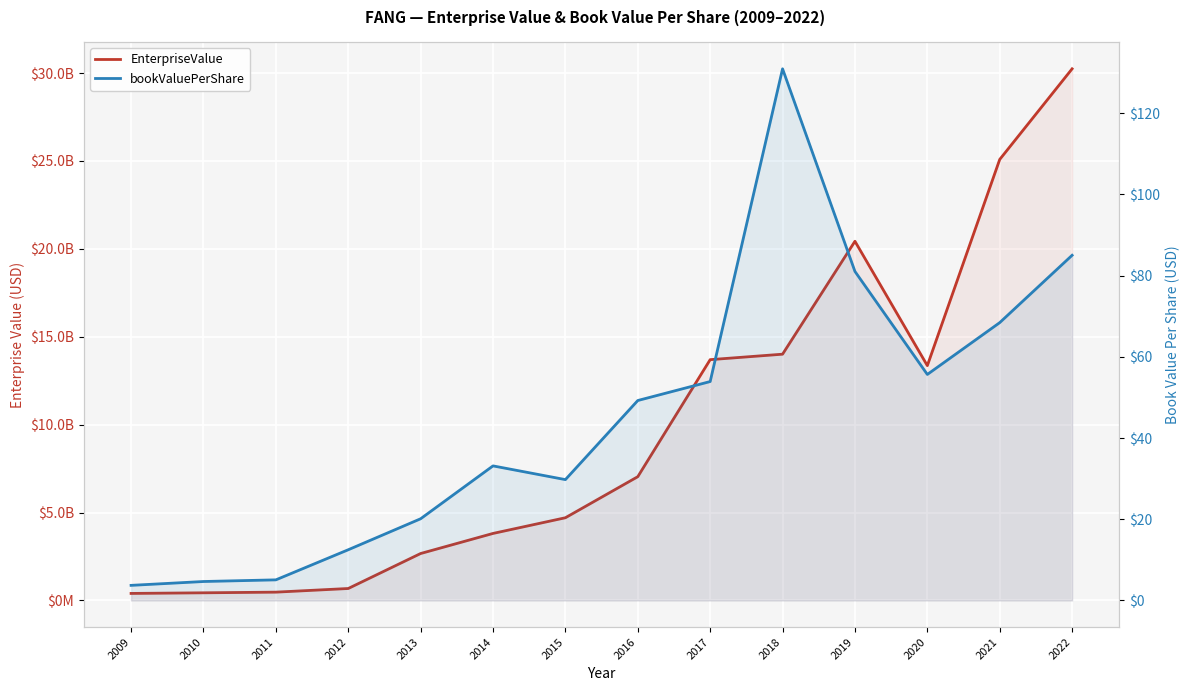

Which has a higher value, 2013 or 2016?

2016